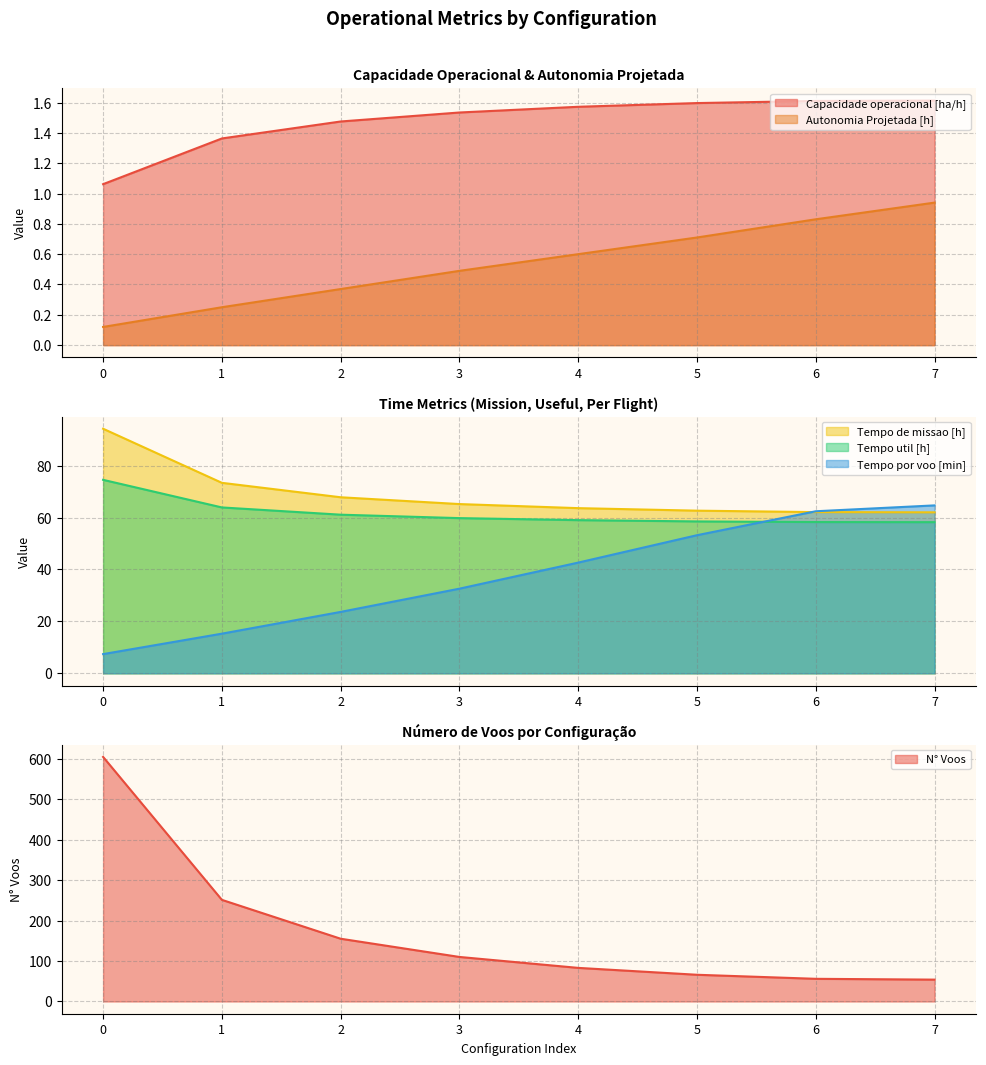

True or false: Tempo de missao [h] has a value of 39.8 at 7.

False